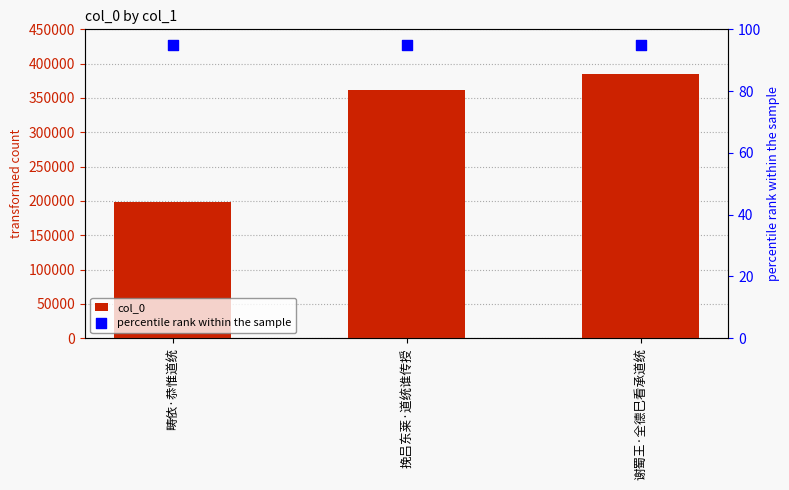

Which series contains the lowest Y value?

percentile rank within the sample